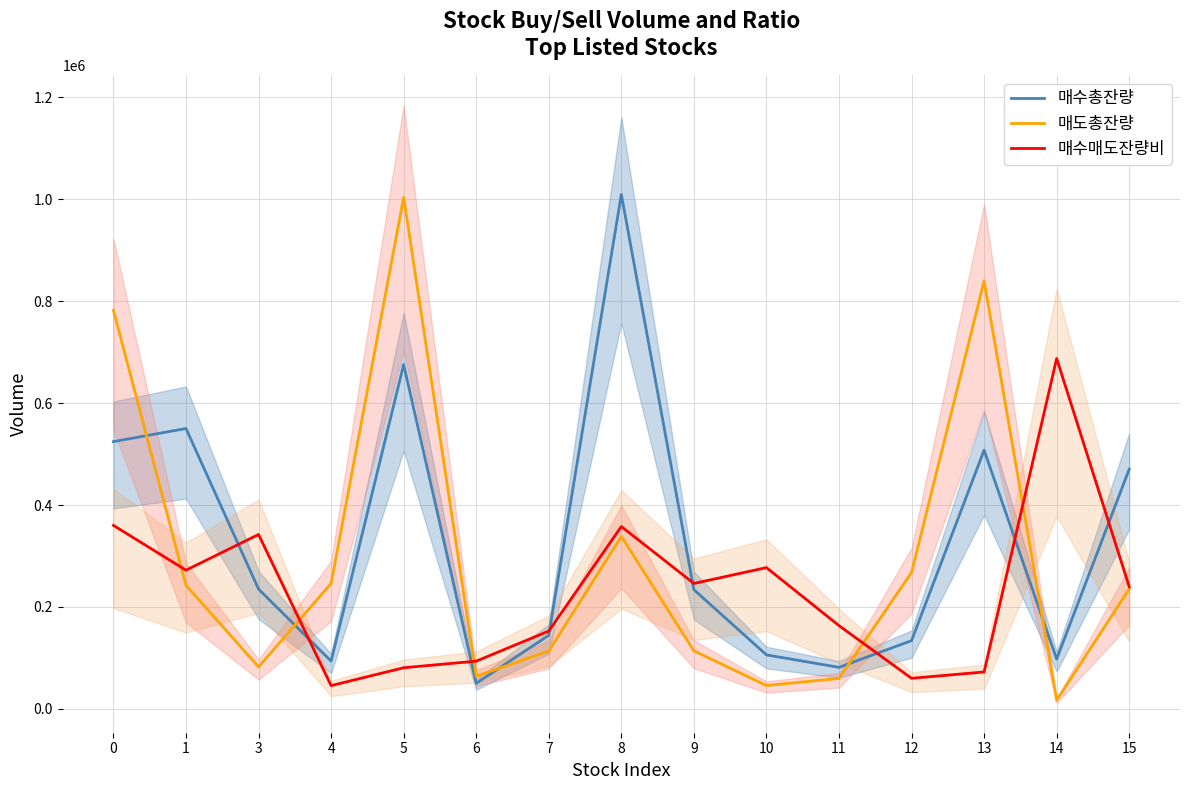

List the series in order of their peak value, highest first.

매수총잔량, 매도총잔량, 매수매도잔량비